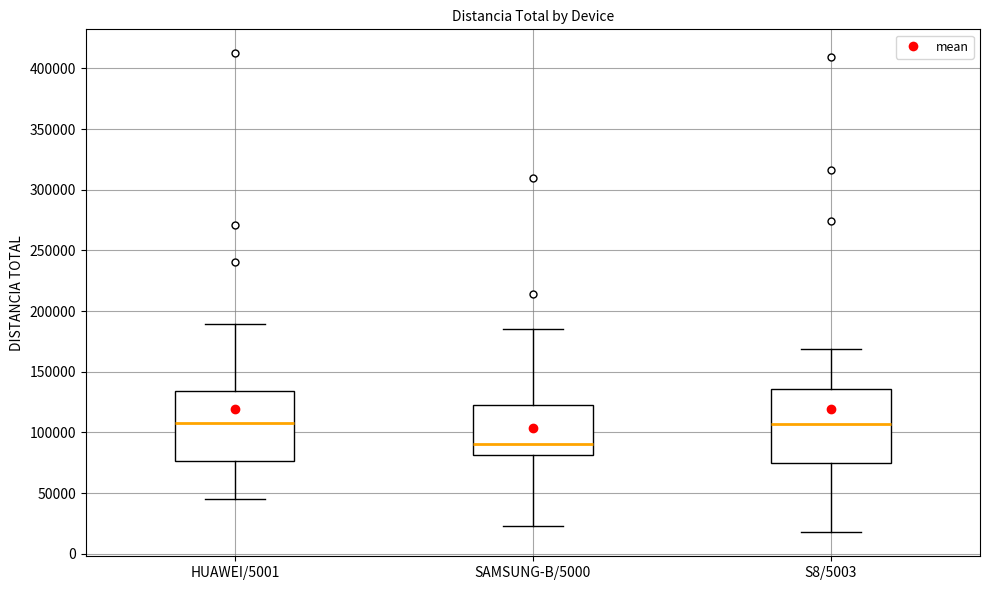

Where does the upper whisker of the box for SAMSUNG-B/5000 end on the y-axis? The values are not printed on the chart, so give them approximately, as read against the axis.

185000